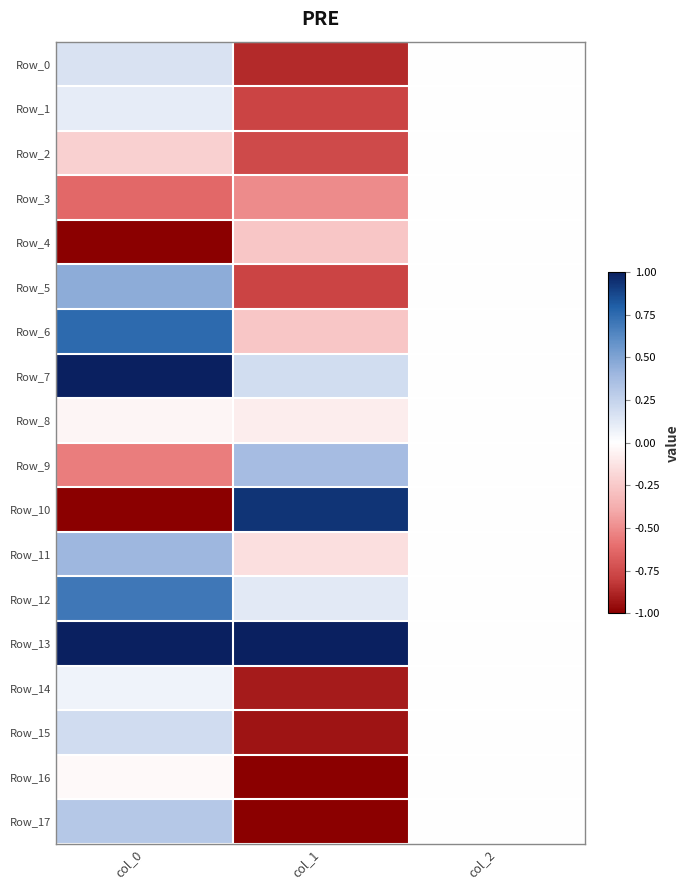

Reading left to right, transcribe all the data shown in this chart.

Row_0: col_0=0.2	col_1=-0.9	col_2=0.0
Row_1: col_0=0.1	col_1=-0.8	col_2=0.0
Row_2: col_0=-0.2	col_1=-0.8	col_2=0.0
Row_3: col_0=-0.6	col_1=-0.5	col_2=0.0
Row_4: col_0=-1.0	col_1=-0.3	col_2=0.0
Row_5: col_0=0.5	col_1=-0.8	col_2=0.0
Row_6: col_0=0.8	col_1=-0.3	col_2=0.0
Row_7: col_0=1.0	col_1=0.2	col_2=0.0
Row_8: col_0=-0.0	col_1=-0.1	col_2=0.0
Row_9: col_0=-0.6	col_1=0.4	col_2=0.0
Row_10: col_0=-1.0	col_1=0.9	col_2=0.0
Row_11: col_0=0.4	col_1=-0.1	col_2=0.0
Row_12: col_0=0.7	col_1=0.1	col_2=0.0
Row_13: col_0=1.0	col_1=1.0	col_2=0.0
Row_14: col_0=0.1	col_1=-0.9	col_2=0.0
Row_15: col_0=0.2	col_1=-0.9	col_2=0.0
Row_16: col_0=-0.0	col_1=-1.0	col_2=0.0
Row_17: col_0=0.3	col_1=-1.0	col_2=0.0